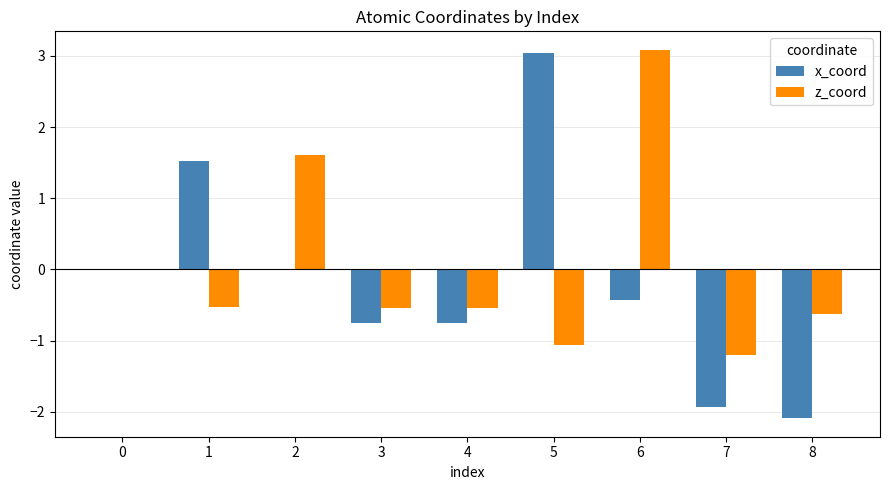

What is the difference between the x_coord values at 7 and 6?

1.5